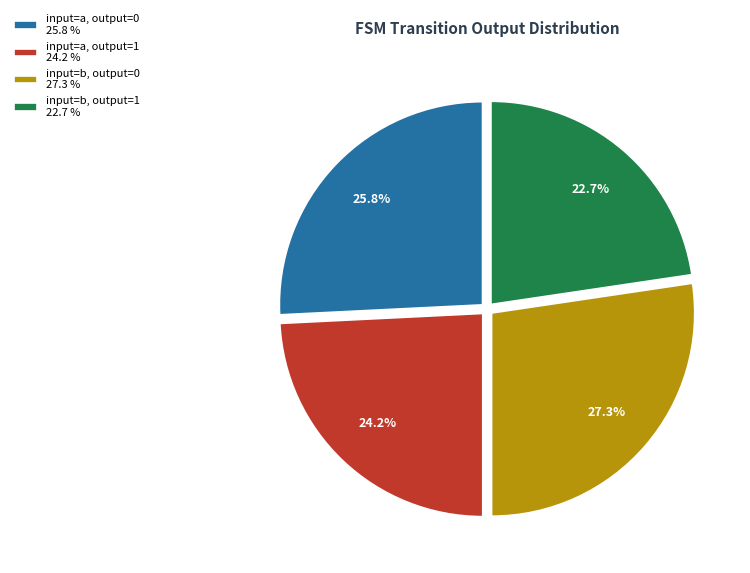

How many slices are in this pie chart?

4